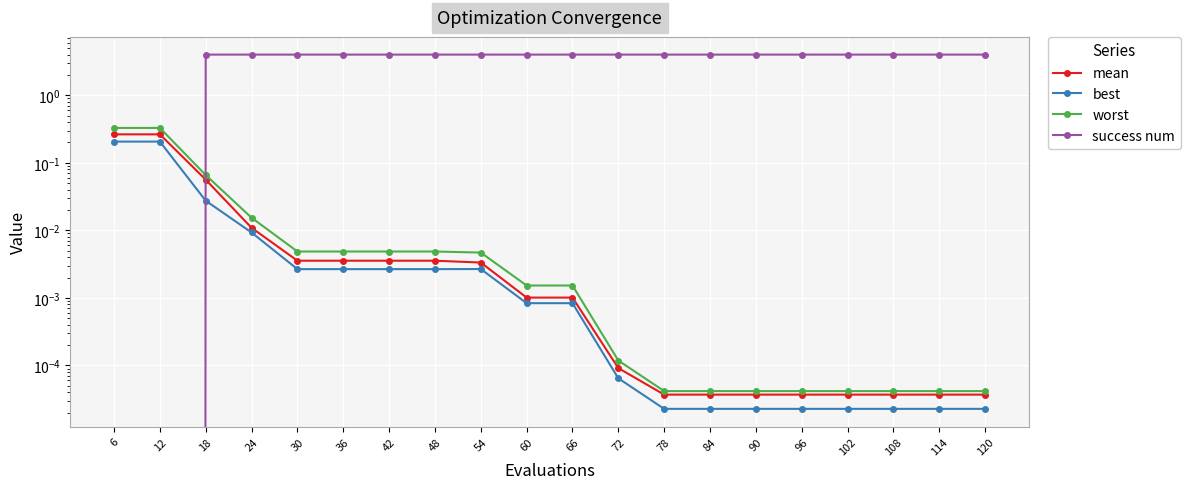

Reading right to left, list all the values displayed in this chart.

mean: 0.0	0.0	0.0	0.0	0.0	0.0	0.0	0.0	0.0	0.0	0.0	0.0	0.0	0.0	0.0	0.0	0.0	0.1	0.3	0.3
best: 0.0	0.0	0.0	0.0	0.0	0.0	0.0	0.0	0.0	0.0	0.0	0.0	0.0	0.0	0.0	0.0	0.0	0.0	0.2	0.2
worst: 0.0	0.0	0.0	0.0	0.0	0.0	0.0	0.0	0.0	0.0	0.0	0.0	0.0	0.0	0.0	0.0	0.0	0.1	0.3	0.3
success num: 4.0	4.0	4.0	4.0	4.0	4.0	4.0	4.0	4.0	4.0	4.0	4.0	4.0	4.0	4.0	4.0	4.0	4.0	0.0	0.0